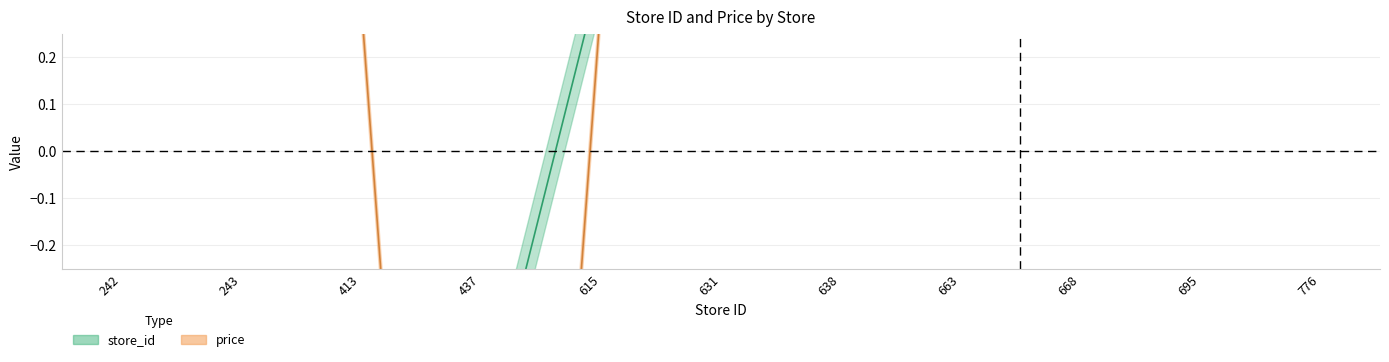

Which series has the widest spread of values?

price